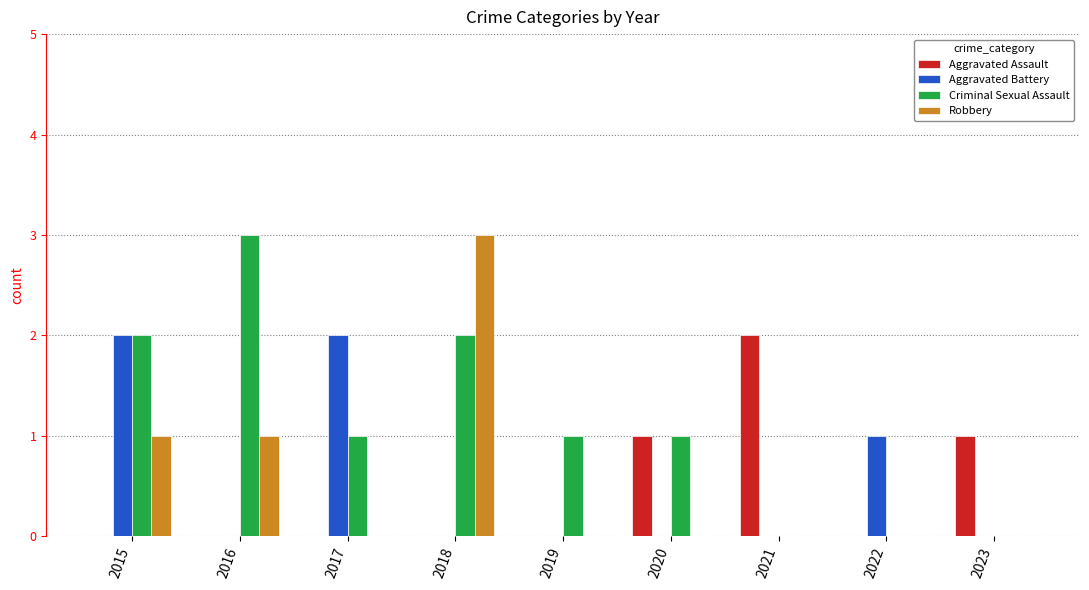

Between 2017 and 2023, which series saw the biggest shift?

Aggravated Battery